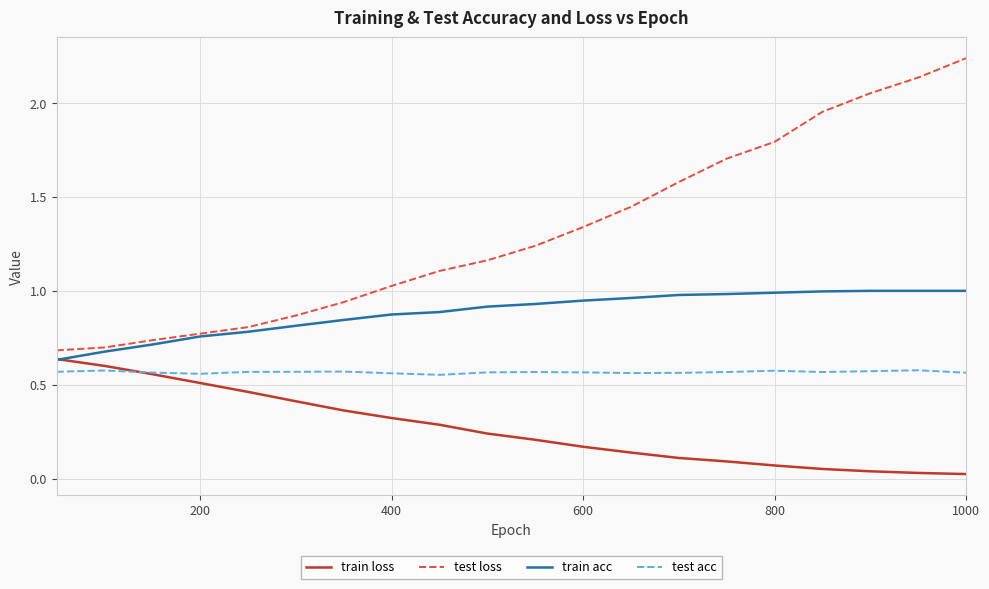

True or false: test loss and test acc intersect in this chart.

False